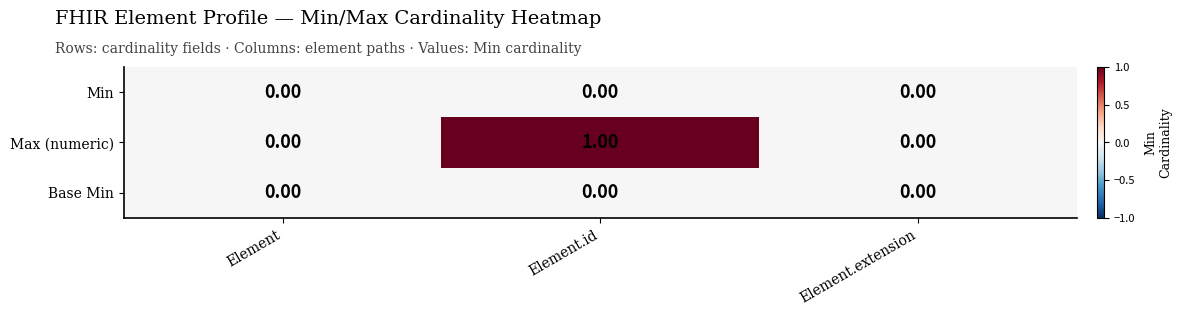

Which series has the widest spread of values?

Max (numeric)